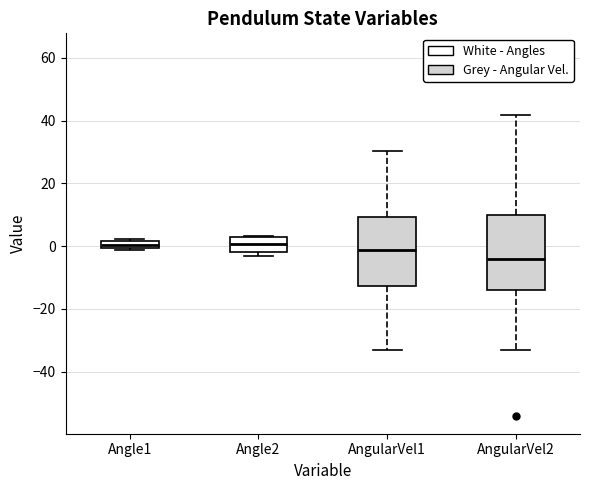

Where is the lower edge of the box for Angle2 on the y-axis? The values are not printed on the chart, so give them approximately, as read against the axis.

-2